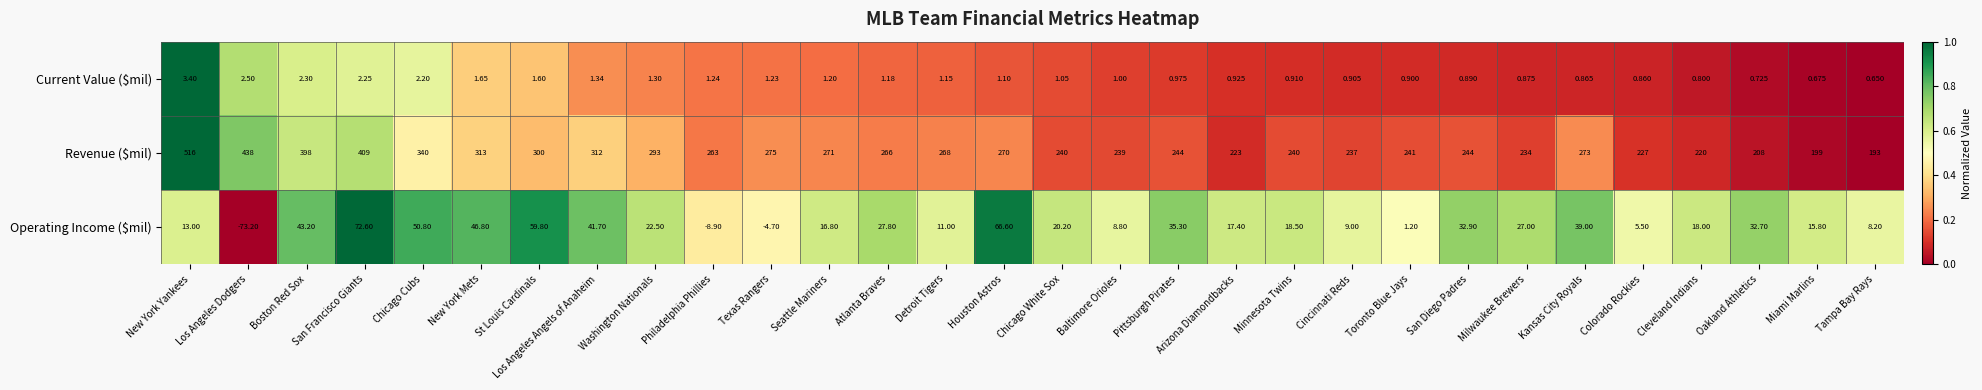

Which category has the lowest value in the Revenue ($mil) series?

Tampa Bay Rays